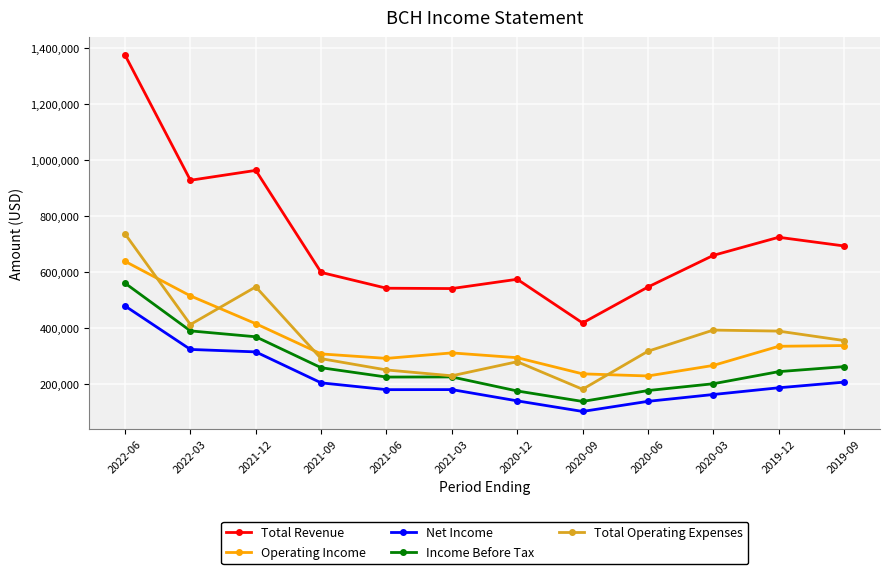

What is the spread (max minus min) of values at 2022-06?

895500